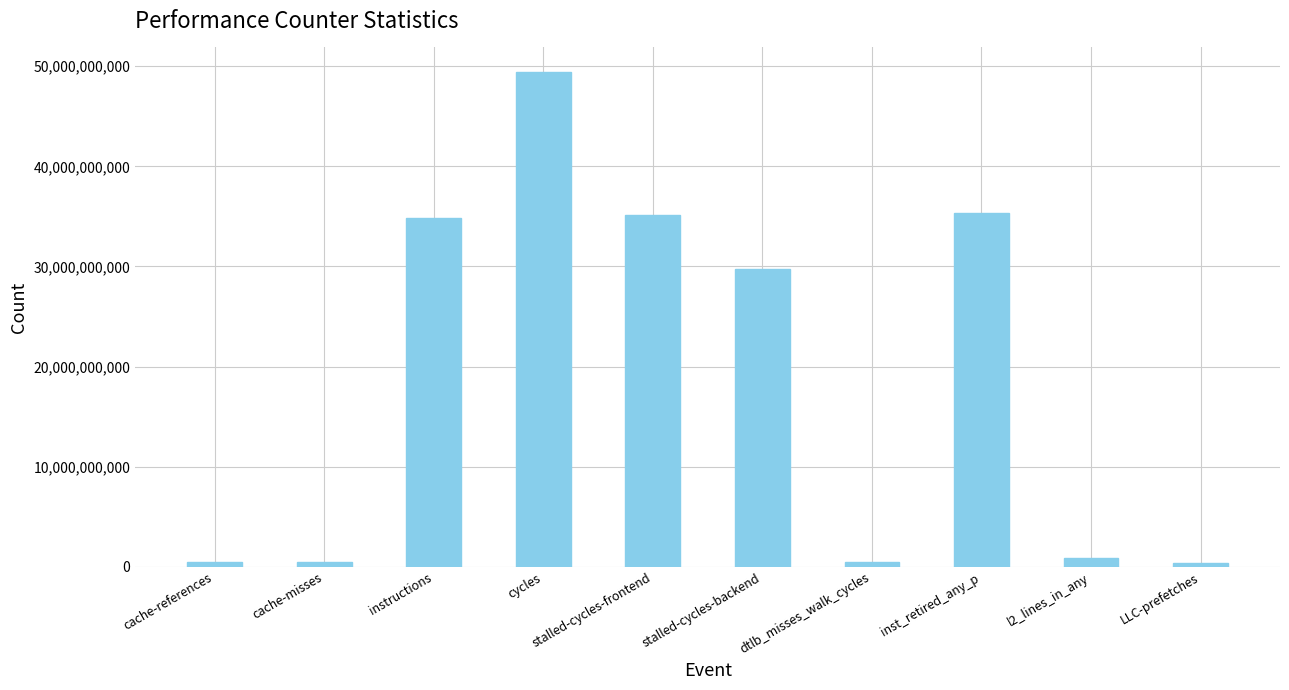

The value at dtlb_misses_walk_cycles is 451047903. True or false?

True